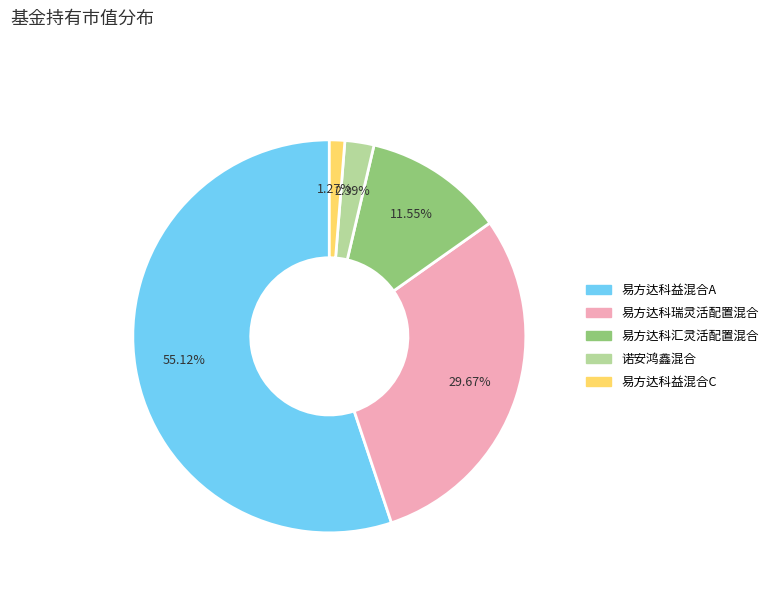

Count the number of slices in the pie.

5